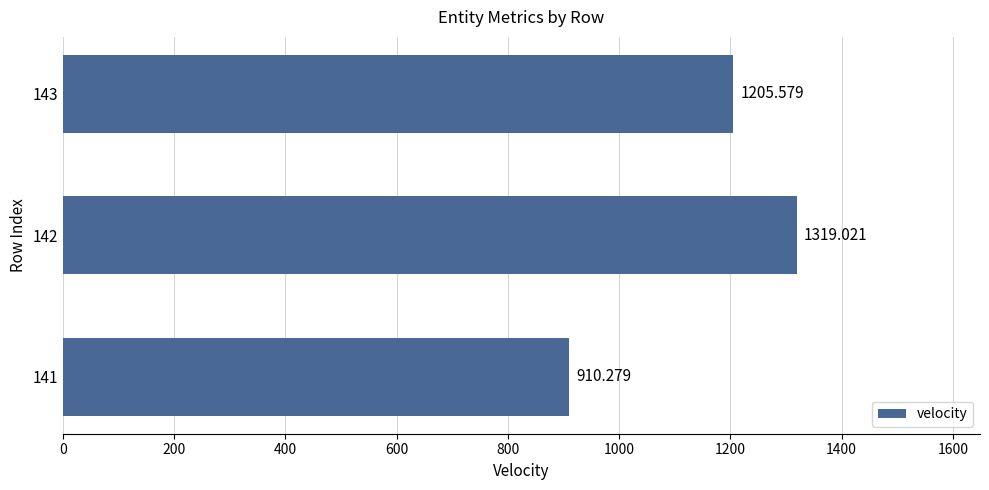

List the labels in order of value, largest first.

142, 143, 141